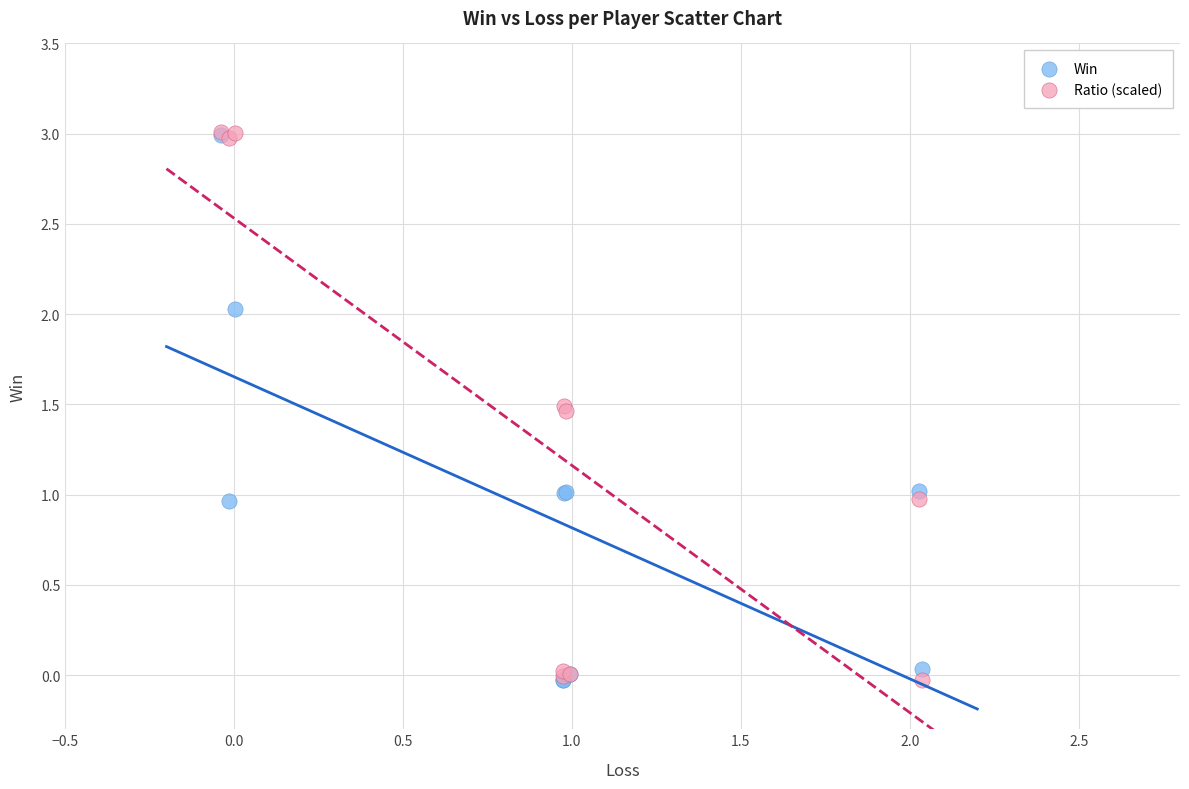

What are all the series names shown in the legend?

Win, Ratio (scaled)